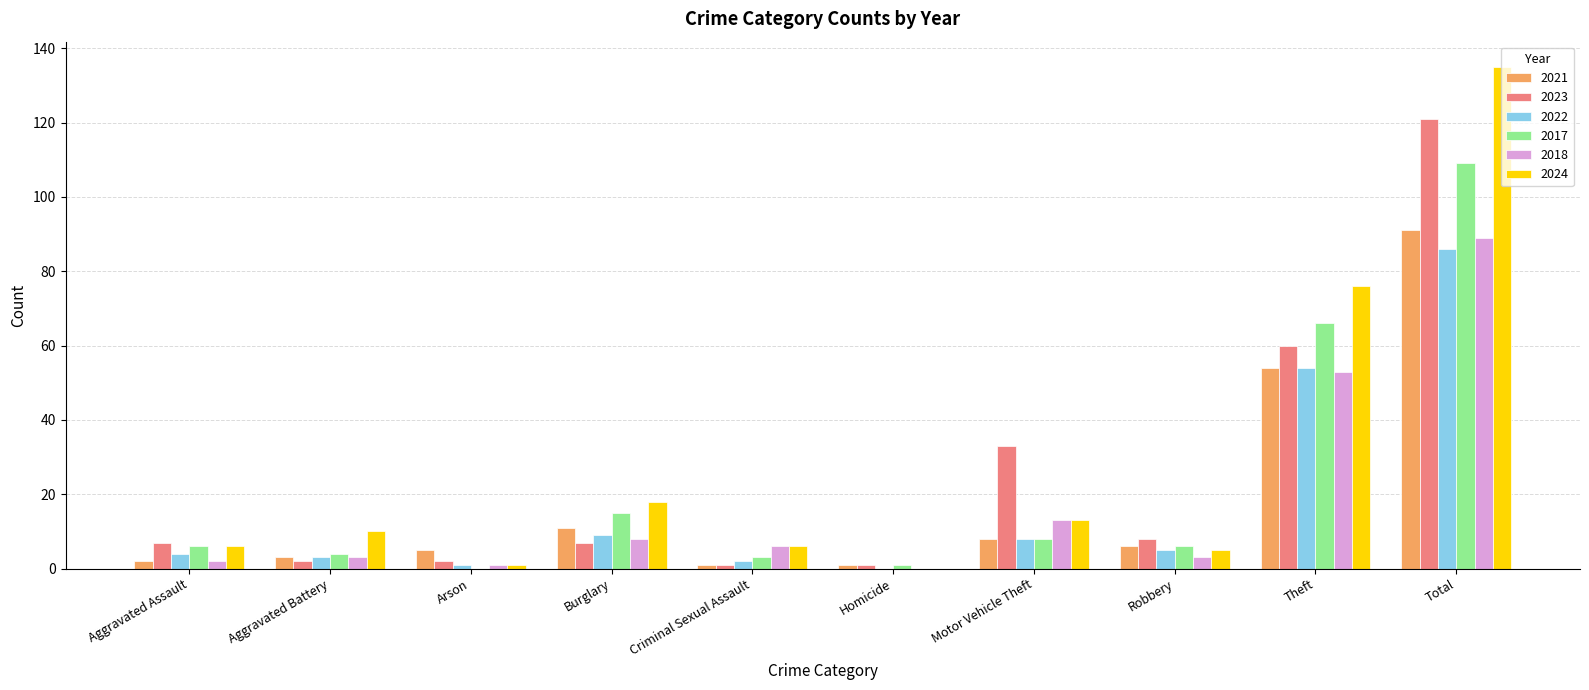

Which series has the largest range (max minus min)?

2024